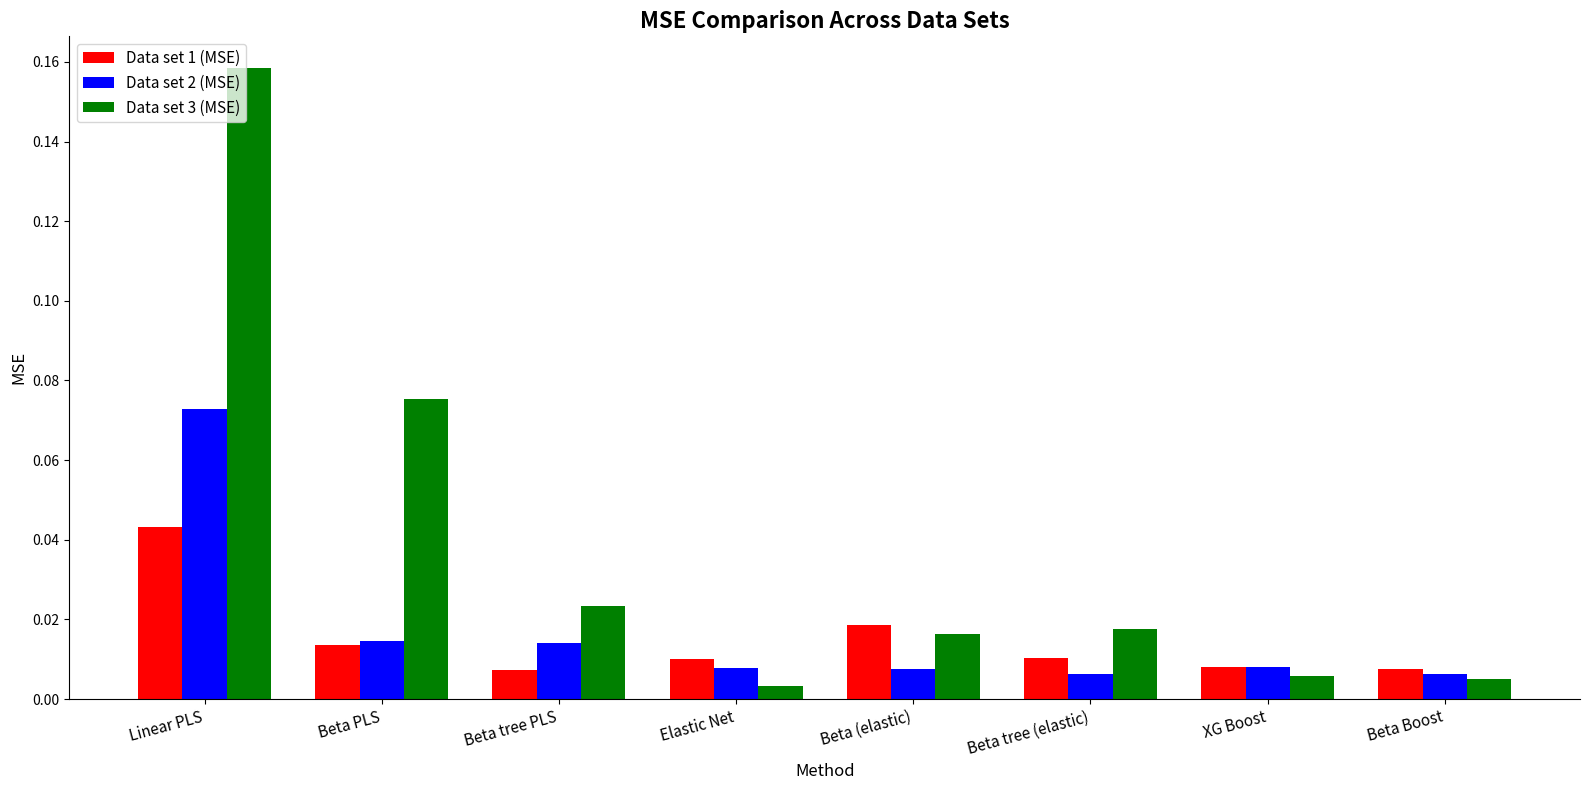

What position from the right is Beta Boost?

1